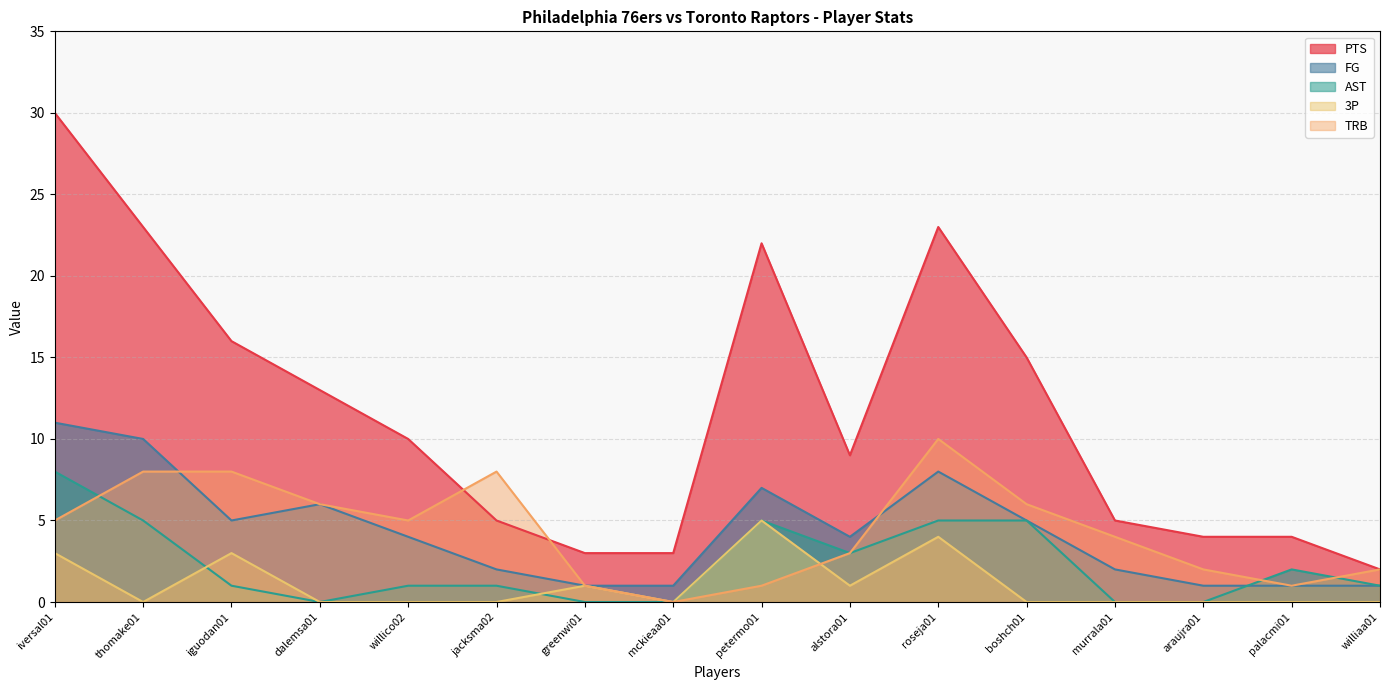

Is it true that AST equals -5 at mckieaa01?

False